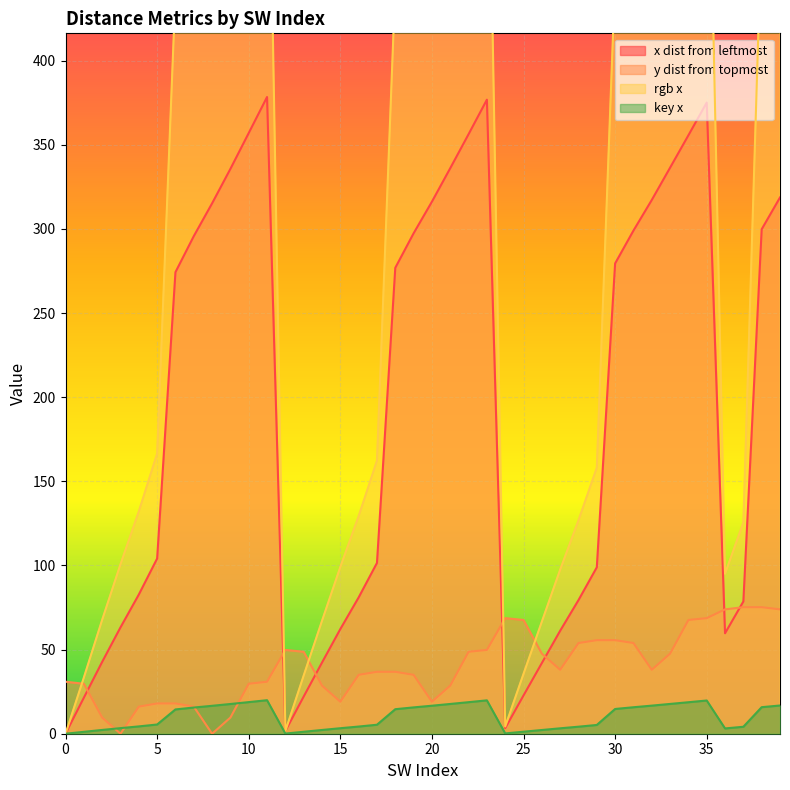

Reading right to left, list all the values displayed in this chart.

x dist from leftmost: 39=318.7	38=299.8	37=78.6	36=59.7	35=375.1	34=355.6	33=336.4	32=317.2	31=299.0	30=279.5	29=98.9	28=79.4	27=61.2	26=42.0	25=22.8	24=3.3	23=376.8	22=356.3	21=336.1	20=316.2	19=297.4	18=276.9	17=101.5	16=81.0	15=62.2	14=42.3	13=22.1	12=1.6	11=378.4	10=357.0	9=335.7	8=315.2	7=295.7	6=274.3	5=104.1	4=82.7	3=63.2	2=42.7	1=21.4	0=0.0
y dist from topmost: 39=73.9	38=75.2	37=75.2	36=73.9	35=68.7	34=67.6	33=47.6	32=38.0	31=53.9	30=55.6	29=55.6	28=53.9	27=38.0	26=47.6	25=67.6	24=68.7	23=49.8	22=48.7	21=28.6	20=19.0	19=35.0	18=36.8	17=36.8	16=35.0	15=19.0	14=28.6	13=48.7	12=49.8	11=30.9	10=29.7	9=9.6	8=0.0	7=16.1	6=18.0	5=18.0	4=16.1	3=0.0	2=9.6	1=29.7	0=30.9
rgb x: 39=511.9	38=481.4	37=125.5	36=95.1	35=602.6	34=571.3	33=540.3	32=509.4	31=480.1	30=448.8	29=158.1	28=126.8	27=97.5	26=66.6	25=35.6	24=4.3	23=605.3	22=572.4	21=539.9	20=507.8	19=477.6	18=444.6	17=162.3	16=129.3	15=99.1	14=67.1	13=34.6	12=1.6	11=607.9	10=573.5	9=539.2	8=506.2	7=474.8	6=440.4	5=166.5	4=132.1	3=100.7	2=67.7	1=33.4	0=0.0
key x: 39=16.8	38=15.8	37=4.1	36=3.1	35=19.7	34=18.7	33=17.7	32=16.7	31=15.7	30=14.7	29=5.2	28=4.2	27=3.2	26=2.2	25=1.2	24=0.2	23=19.8	22=18.8	21=17.7	20=16.6	19=15.7	18=14.6	17=5.3	16=4.3	15=3.3	14=2.2	13=1.2	12=0.1	11=19.9	10=18.8	9=17.7	8=16.6	7=15.6	6=14.4	5=5.5	4=4.4	3=3.3	2=2.2	1=1.1	0=0.0